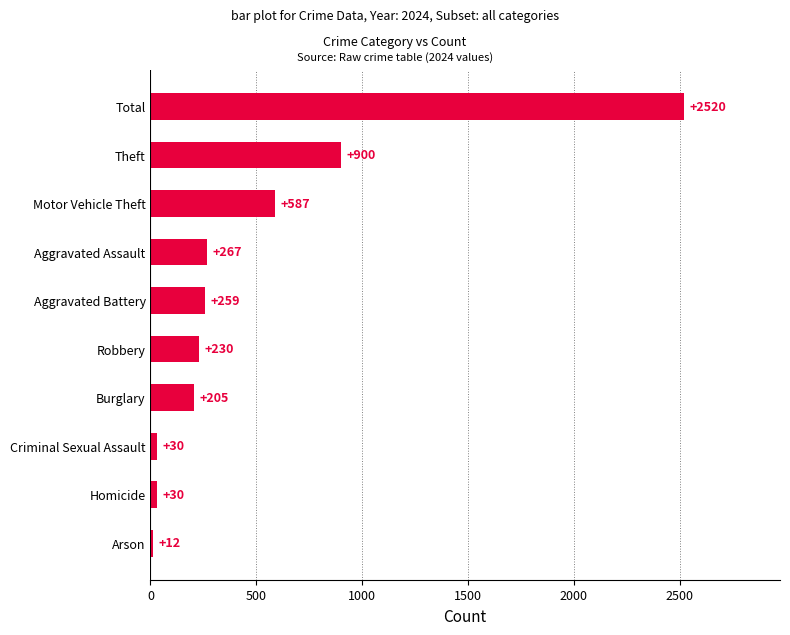

Where is the data nearest to the value 1266?

Theft